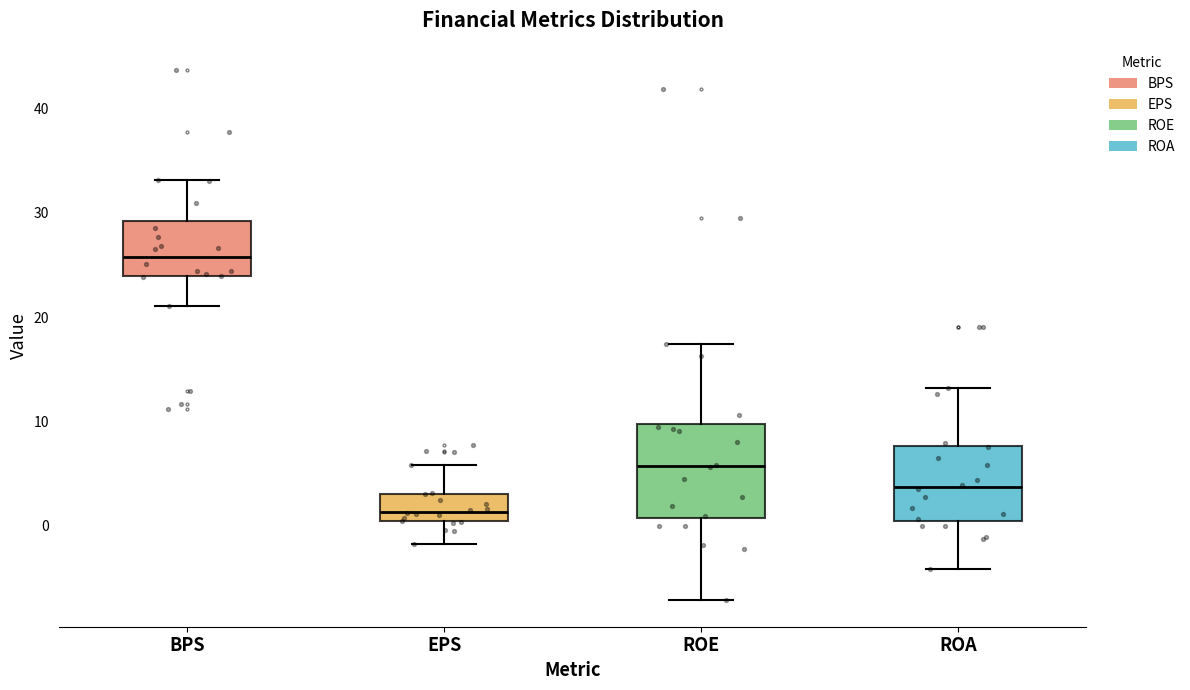

Which box's median line is the lowest?

EPS